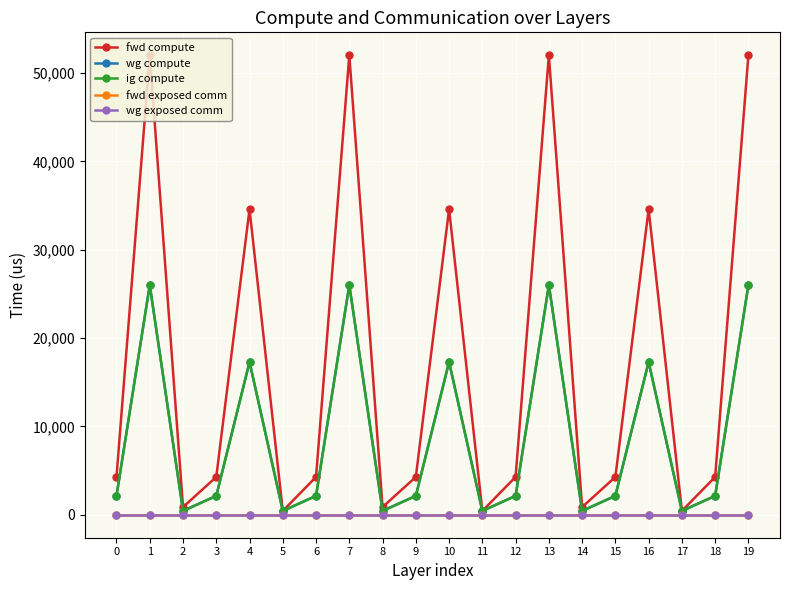

At how many categories does at least one series exceed 36886?

4